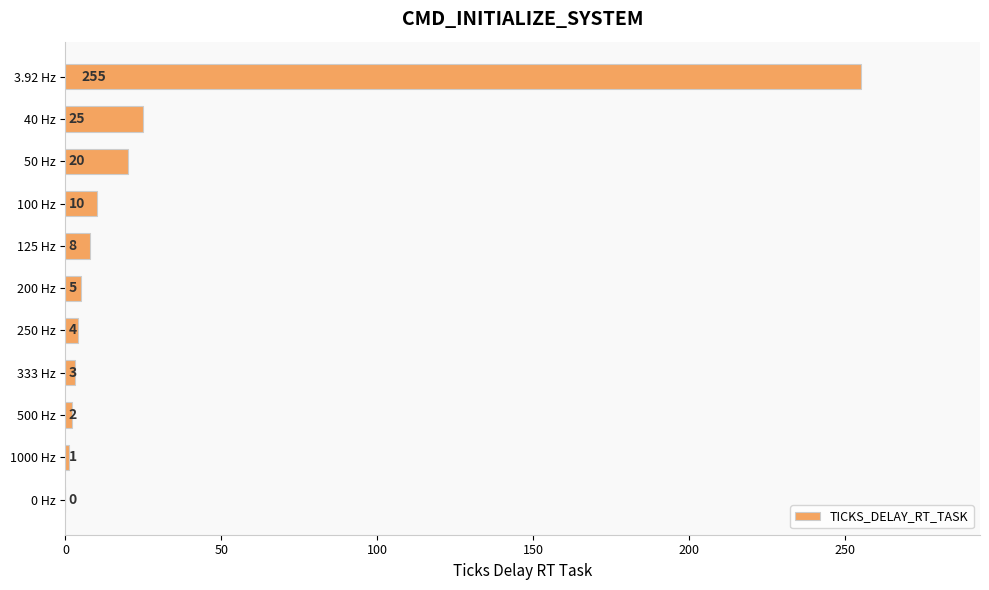

How many series are shown in this chart?

1